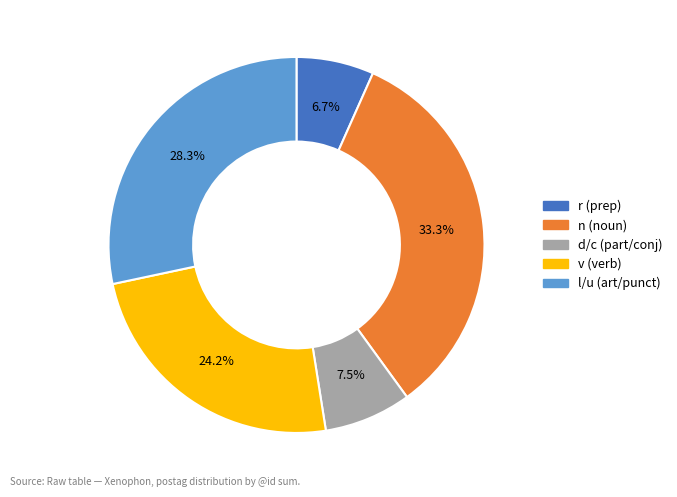

Is there any slice that represents more than half of the pie?

No